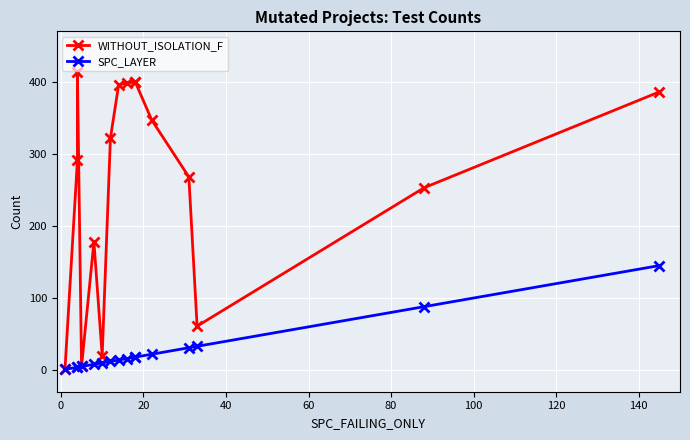

True or false: WITHOUT_ISOLATION_F and SPC_LAYER intersect in this chart.

False